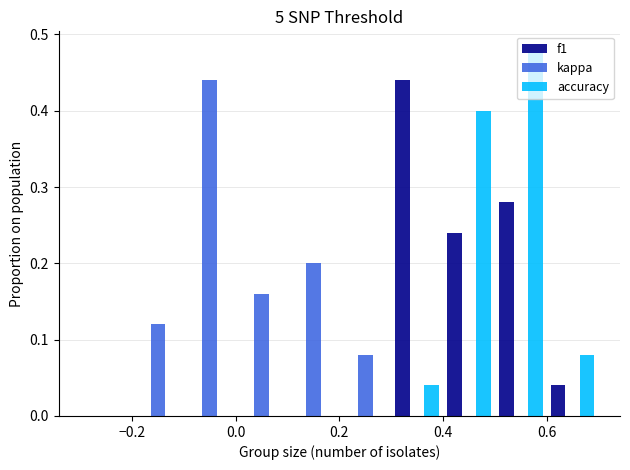

Reading left to right, transcribe this chart: for each range on the x-axis, give the height of each series' bar. The values are not printed on the chart, so give them approximately, as read against the axis.

-0.3 to -0.2: f1=0	kappa=0	accuracy=0
-0.2 to -0.1: f1=0	kappa=0.12	accuracy=0
-0.1 to 0.0: f1=0	kappa=0.44	accuracy=0
0.0 to 0.1: f1=0	kappa=0.16	accuracy=0
0.1 to 0.2: f1=0	kappa=0.20	accuracy=0
0.2 to 0.3: f1=0	kappa=0.08	accuracy=0
0.3 to 0.4: f1=0.44	kappa=0	accuracy=0.04
0.4 to 0.5: f1=0.24	kappa=0	accuracy=0.40
0.5 to 0.6: f1=0.28	kappa=0	accuracy=0.48
0.6 to 0.7: f1=0.04	kappa=0	accuracy=0.08